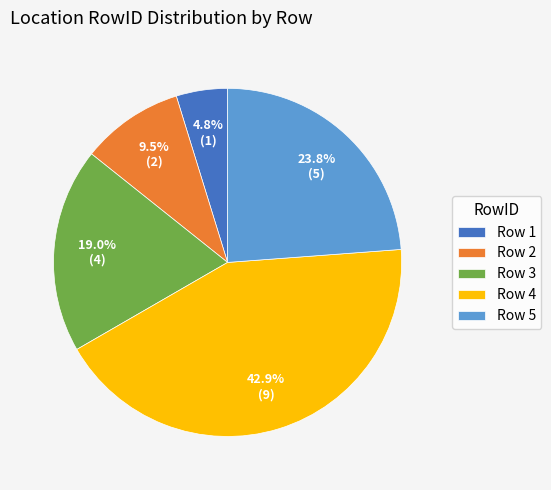

Is there a majority slice in this chart?

No